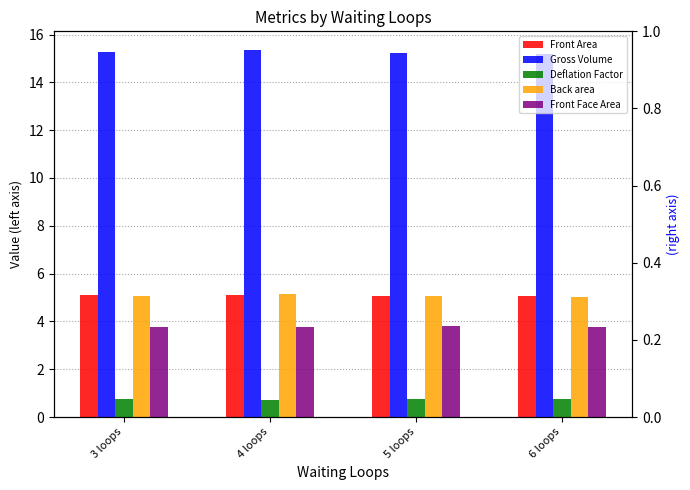

How many distinct data groups are displayed?

5